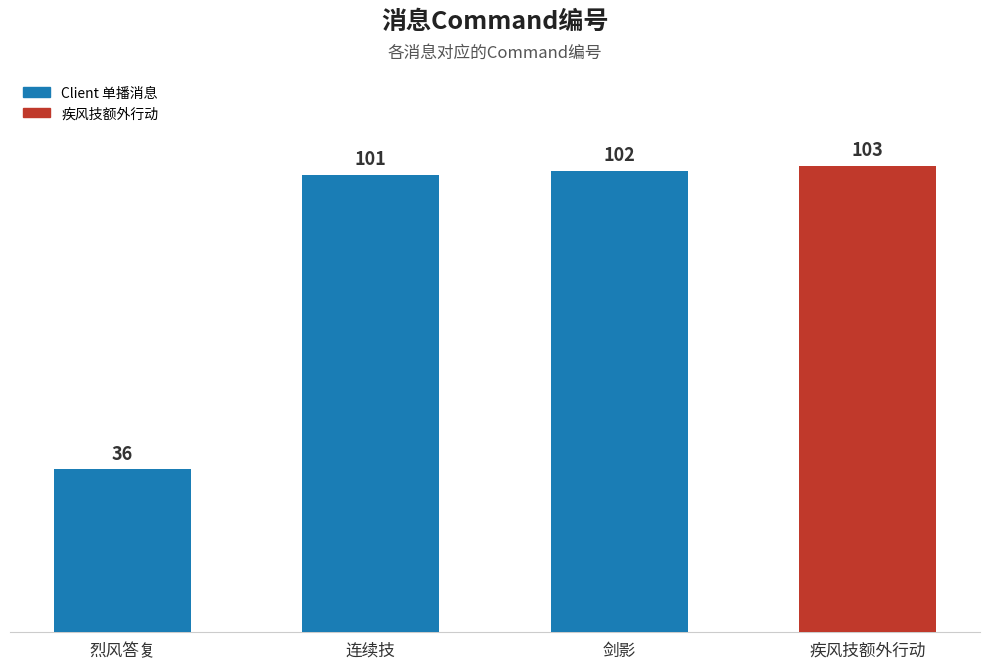

Where is the data nearest to the value 69?

连续技